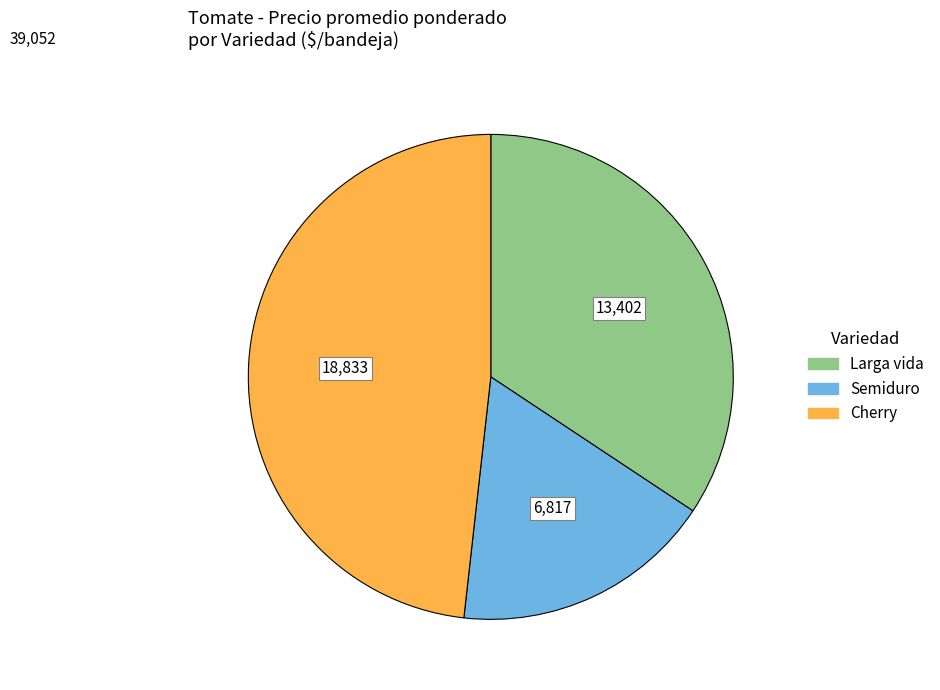

Between Semiduro and Larga vida, which is larger?

Larga vida